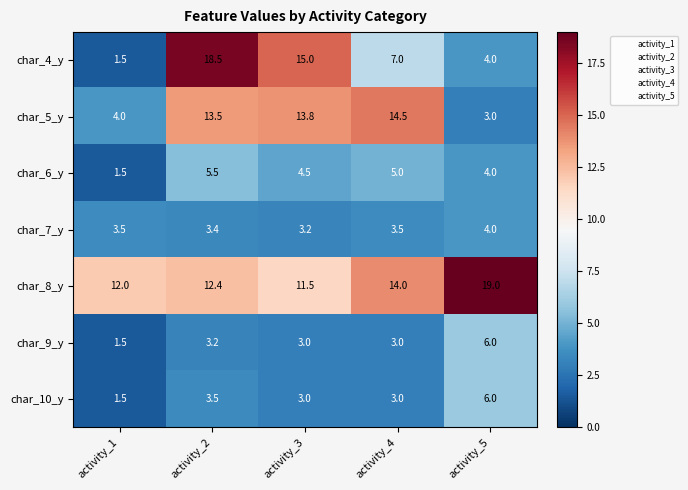

What value does the char_4_y series have at activity_3?

15.0